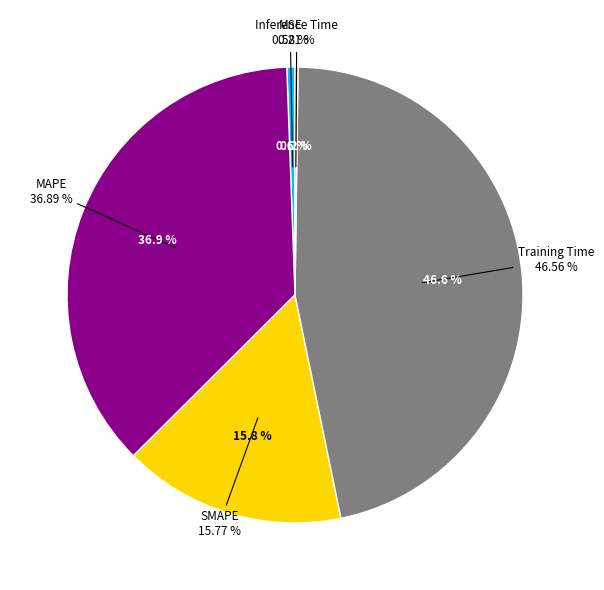

To the nearest percent, what is the difference between the largest and smallest slice percentages?

46%